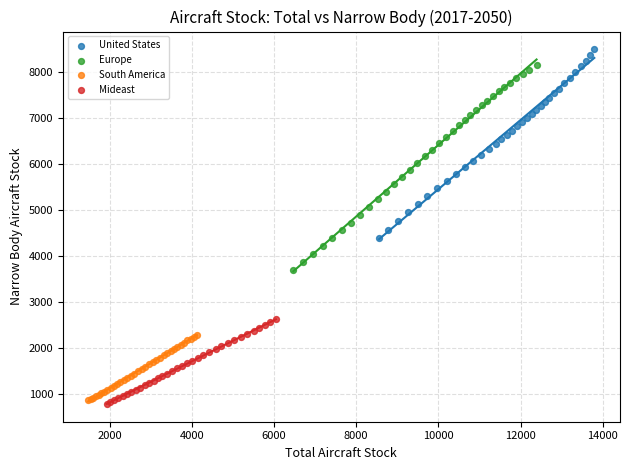

Which series has the largest Y range (max minus min)?

Europe